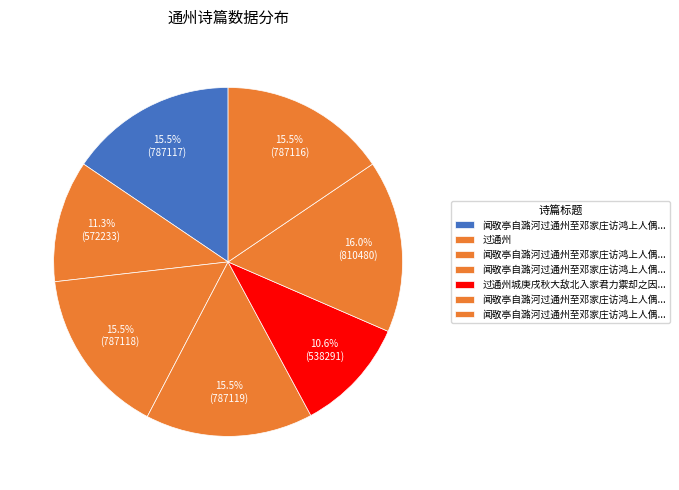

Count the number of slices in the pie.

7